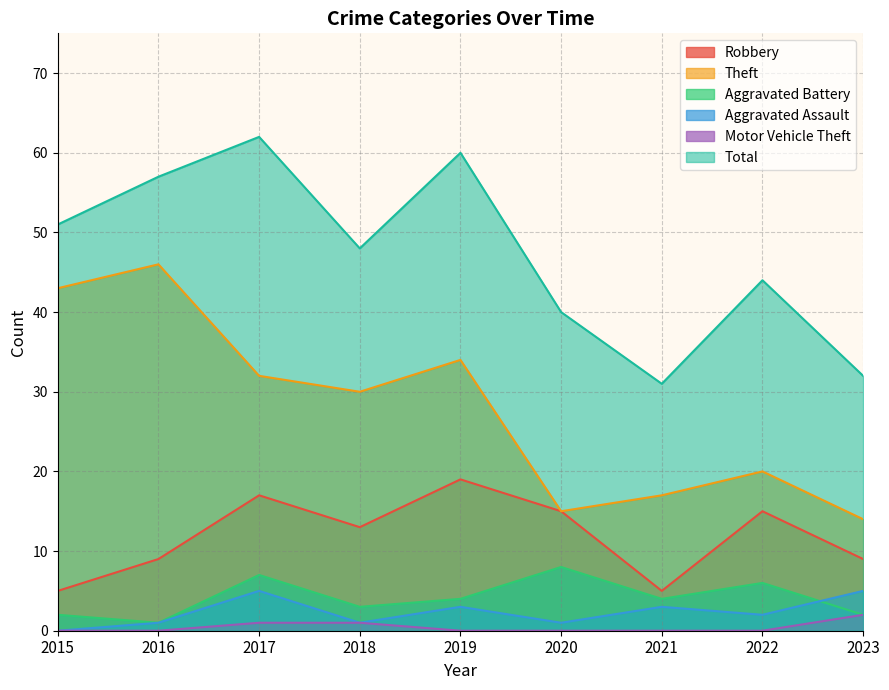

The Aggravated Assault series shows 5 at 2021. True or false?

False